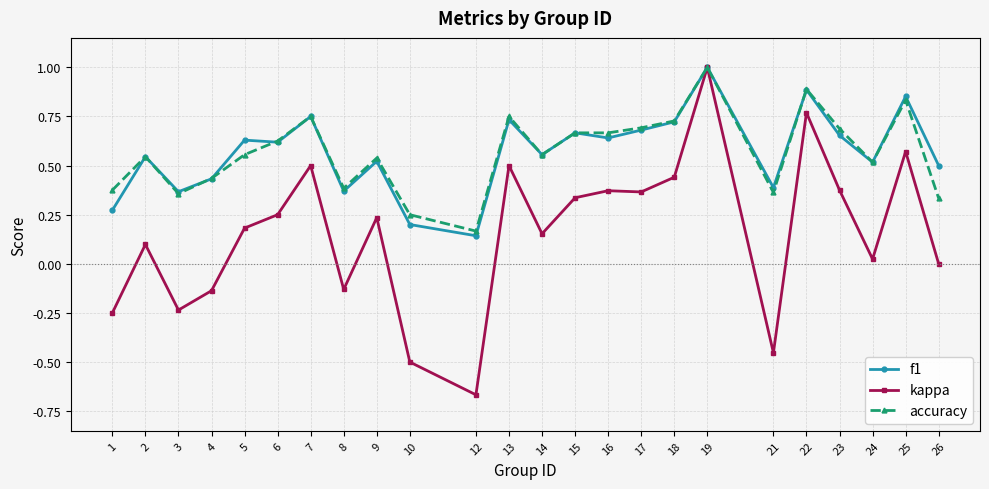

True or false: f1 has more than 1 points higher than both neighbors.

True